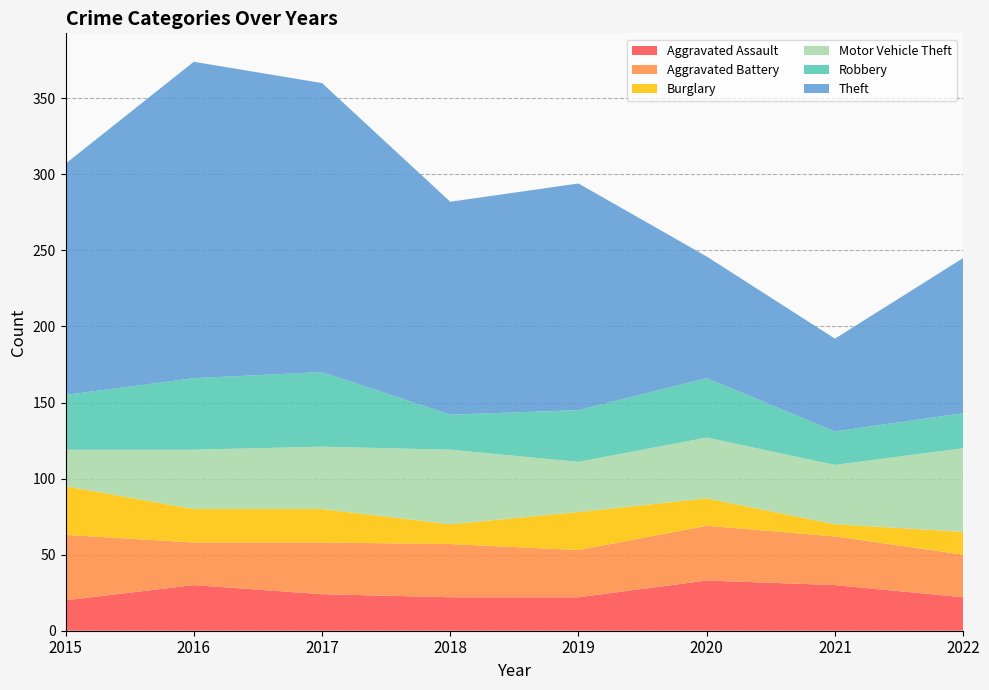

Reading right to left, extract all data points from this chart.

Aggravated Assault: 2022=22	2021=30	2020=33	2019=22	2018=22	2017=24	2016=30	2015=20
Aggravated Battery: 2022=28	2021=32	2020=36	2019=31	2018=35	2017=34	2016=28	2015=43
Burglary: 2022=15	2021=8	2020=18	2019=25	2018=13	2017=22	2016=22	2015=32
Motor Vehicle Theft: 2022=55	2021=39	2020=40	2019=33	2018=49	2017=41	2016=39	2015=24
Robbery: 2022=23	2021=22	2020=39	2019=34	2018=23	2017=49	2016=47	2015=36
Theft: 2022=102	2021=61	2020=80	2019=149	2018=140	2017=190	2016=208	2015=152